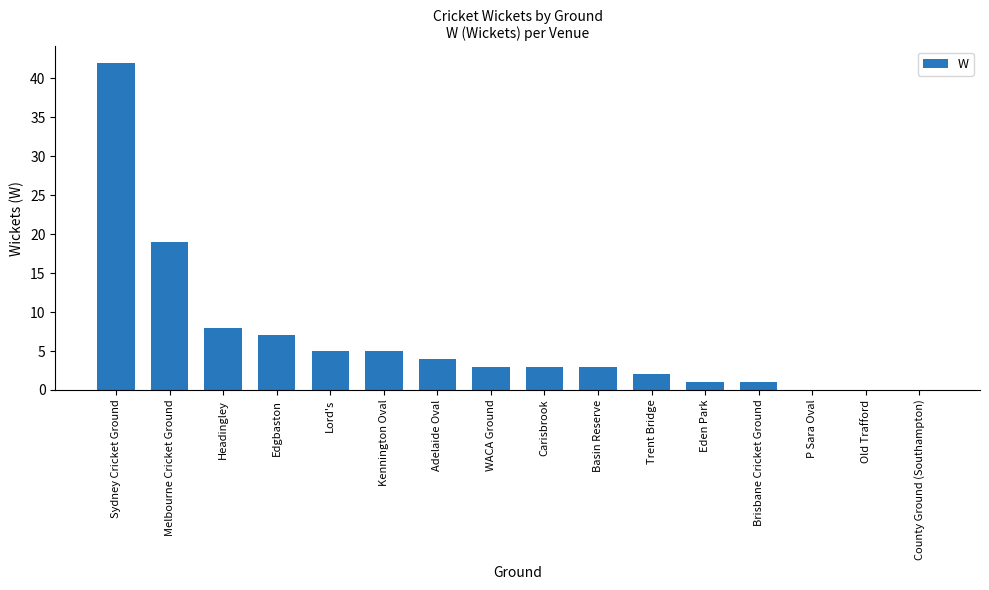

Are the bars horizontal?

No